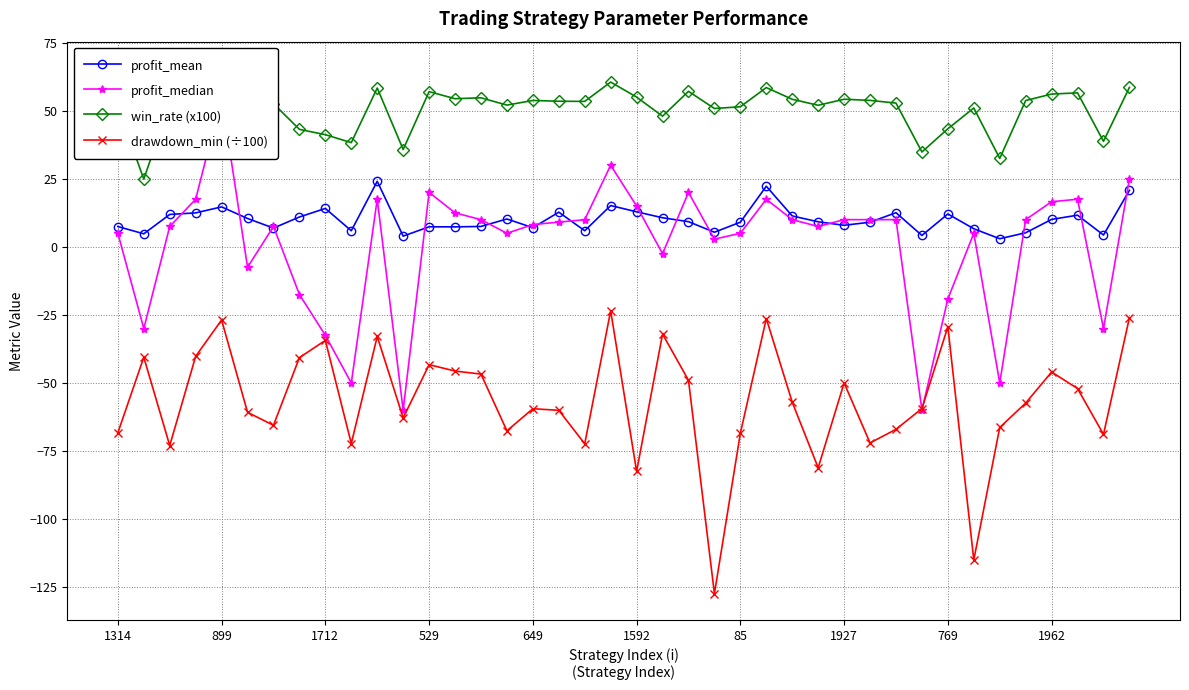

True or false: profit_mean and drawdown_min (÷100) cross at least once.

False